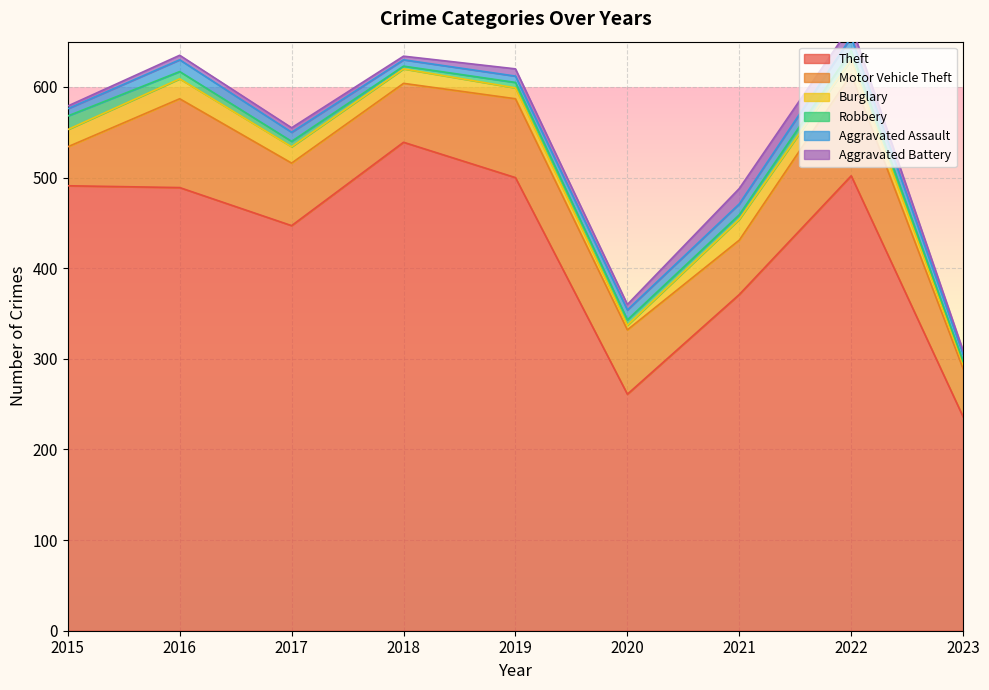

Reading left to right, what are all the values shown in this chart?

Theft: 2015=491	2016=489	2017=447	2018=539	2019=500	2020=261	2021=371	2022=502	2023=236
Motor Vehicle Theft: 2015=43	2016=98	2017=69	2018=65	2019=87	2020=71	2021=60	2022=112	2023=53
Burglary: 2015=19	2016=22	2017=18	2018=16	2019=12	2020=5	2021=23	2022=16	2023=5
Robbery: 2015=15	2016=8	2017=6	2018=3	2019=6	2020=6	2021=5	2022=10	2023=3
Aggravated Assault: 2015=8	2016=13	2017=10	2018=7	2019=7	2020=11	2021=12	2022=15	2023=8
Aggravated Battery: 2015=3	2016=5	2017=5	2018=4	2019=8	2020=6	2021=17	2022=13	2023=4